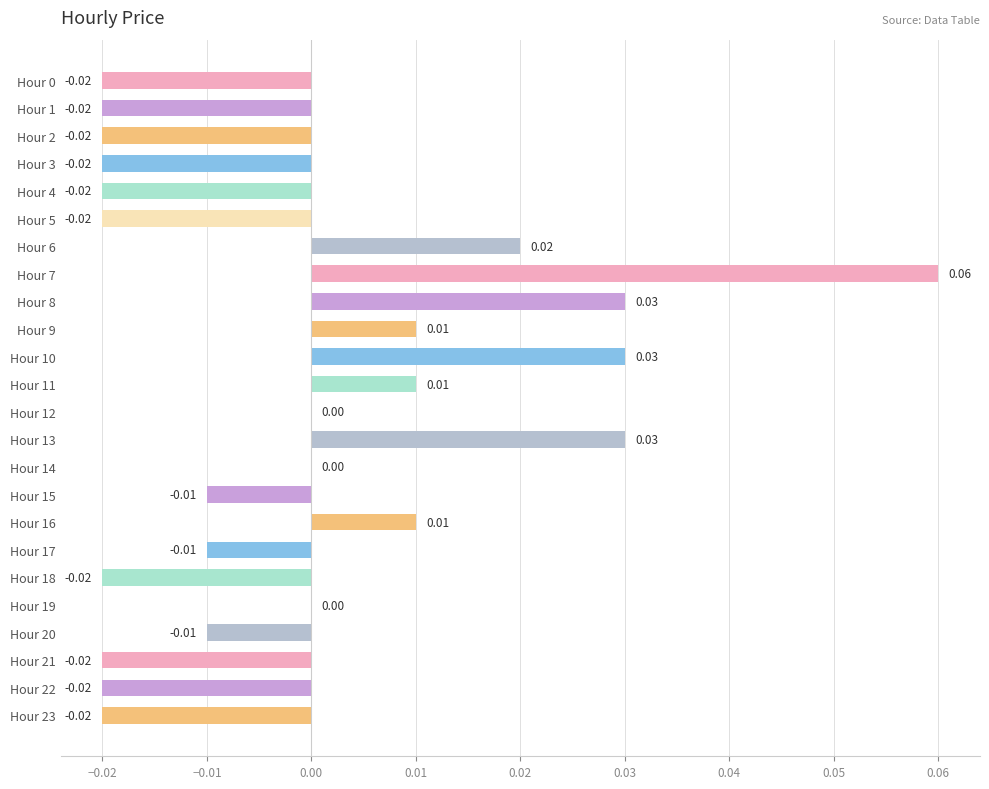

Are the bars horizontal?

Yes